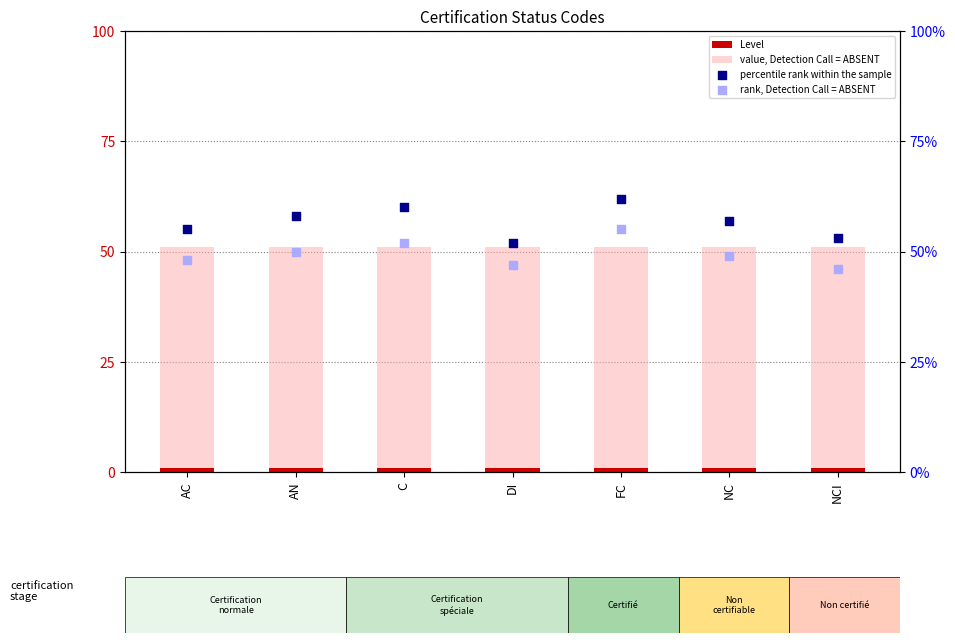

Which series contains the highest Y value?

percentile rank within the sample